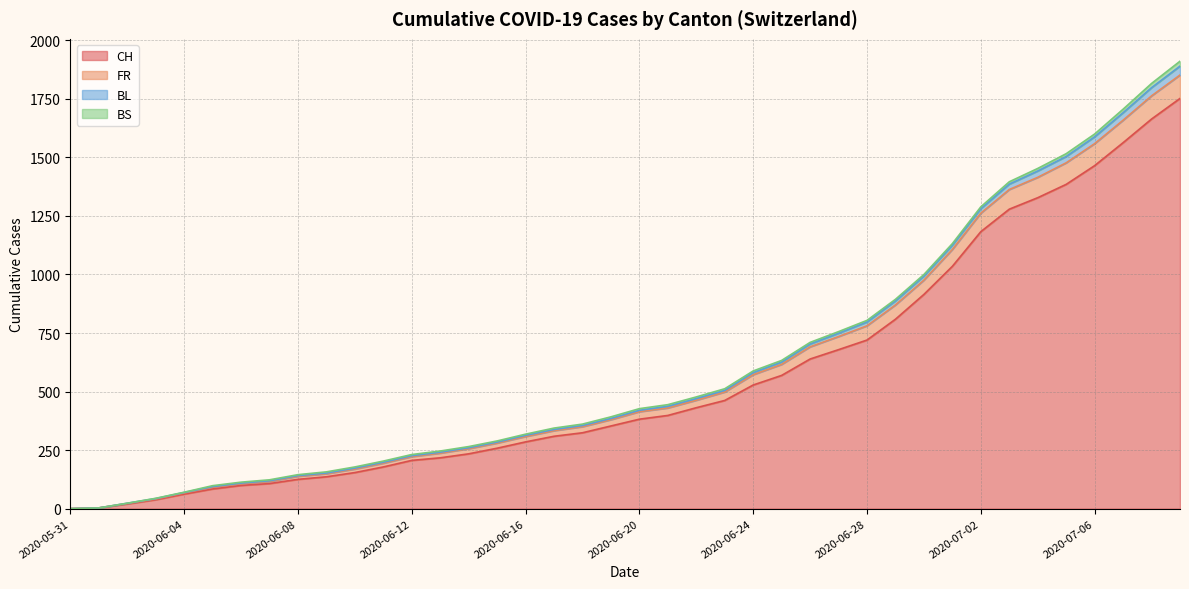

What is the label of the 34th point from the left?

2020-07-03